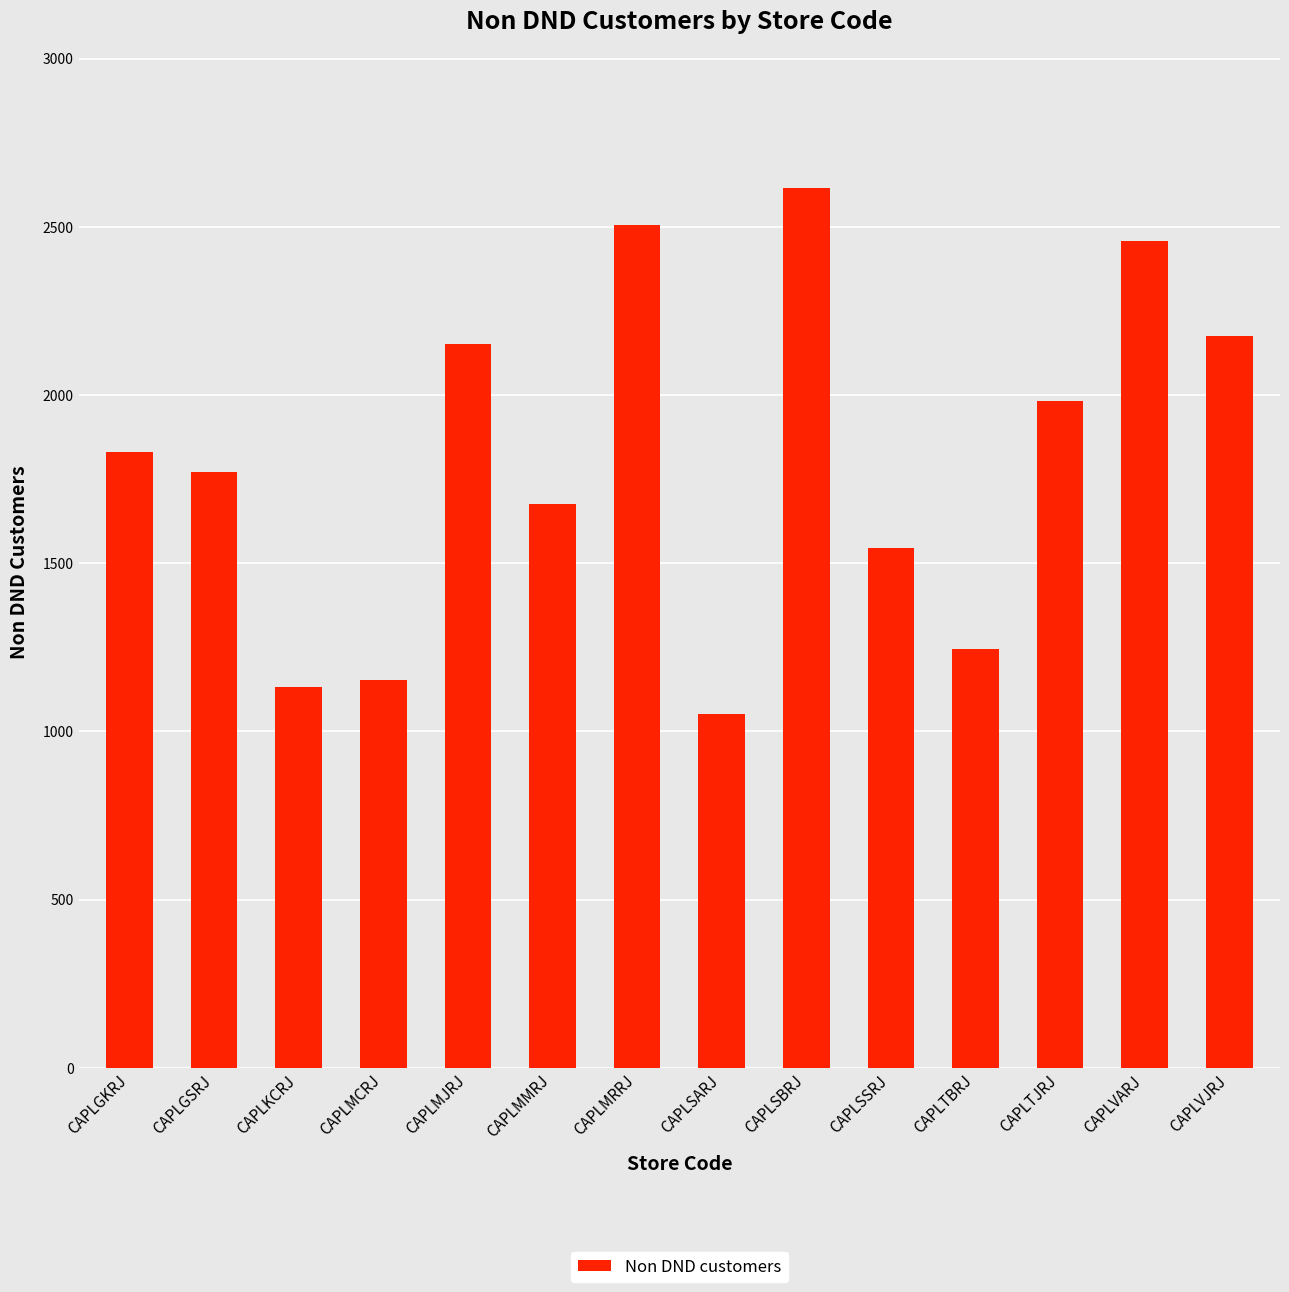

Where is the data nearest to the value 1832?

CAPLGKRJ